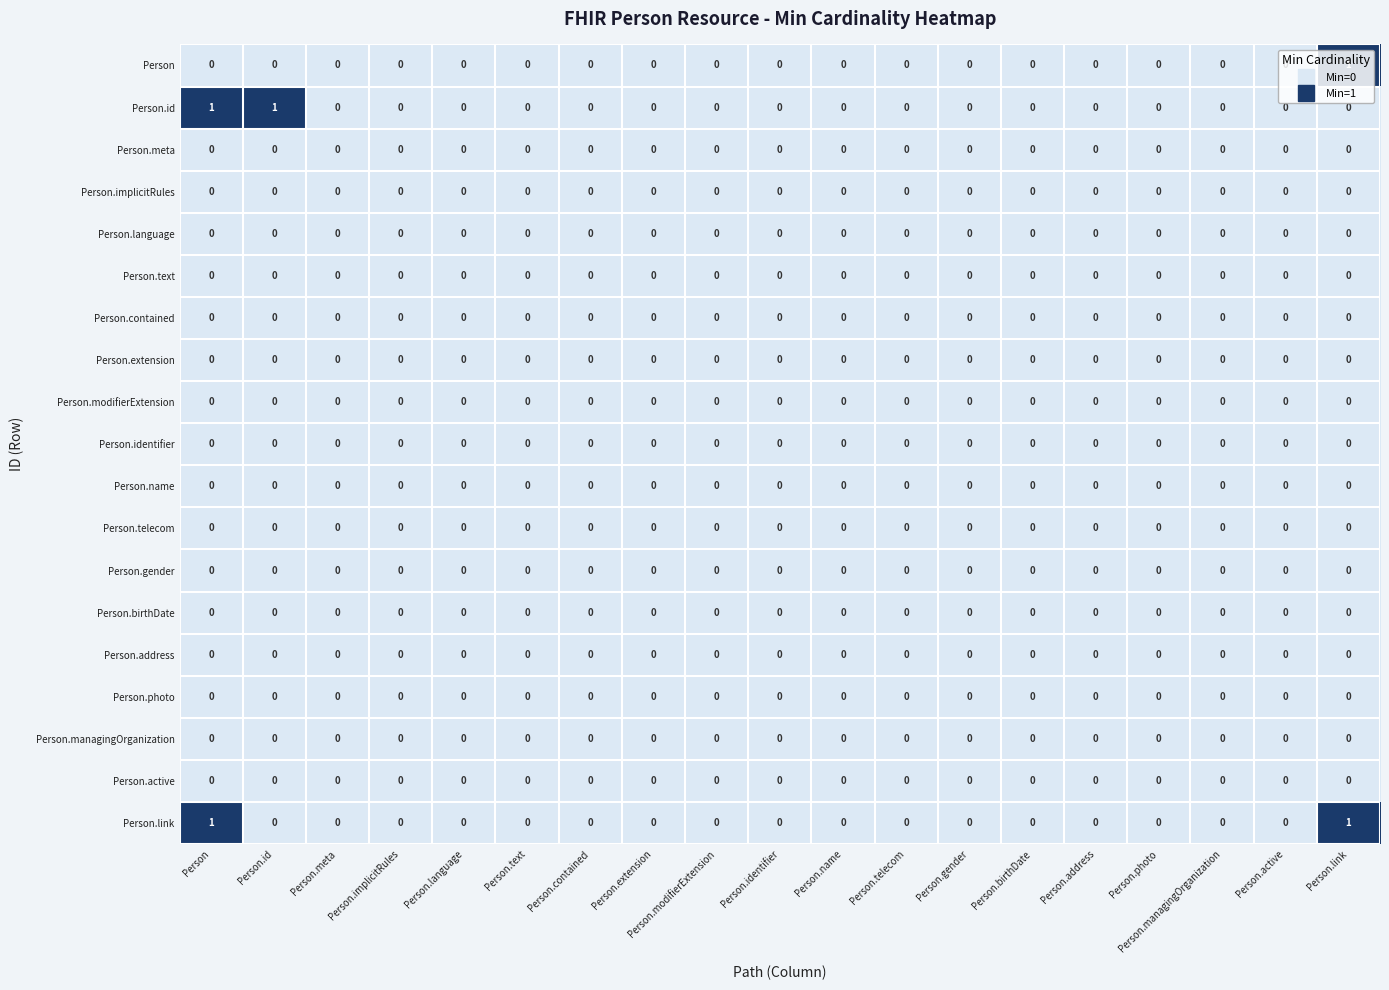

Count the Person.link values in the range 0 to 1.

19